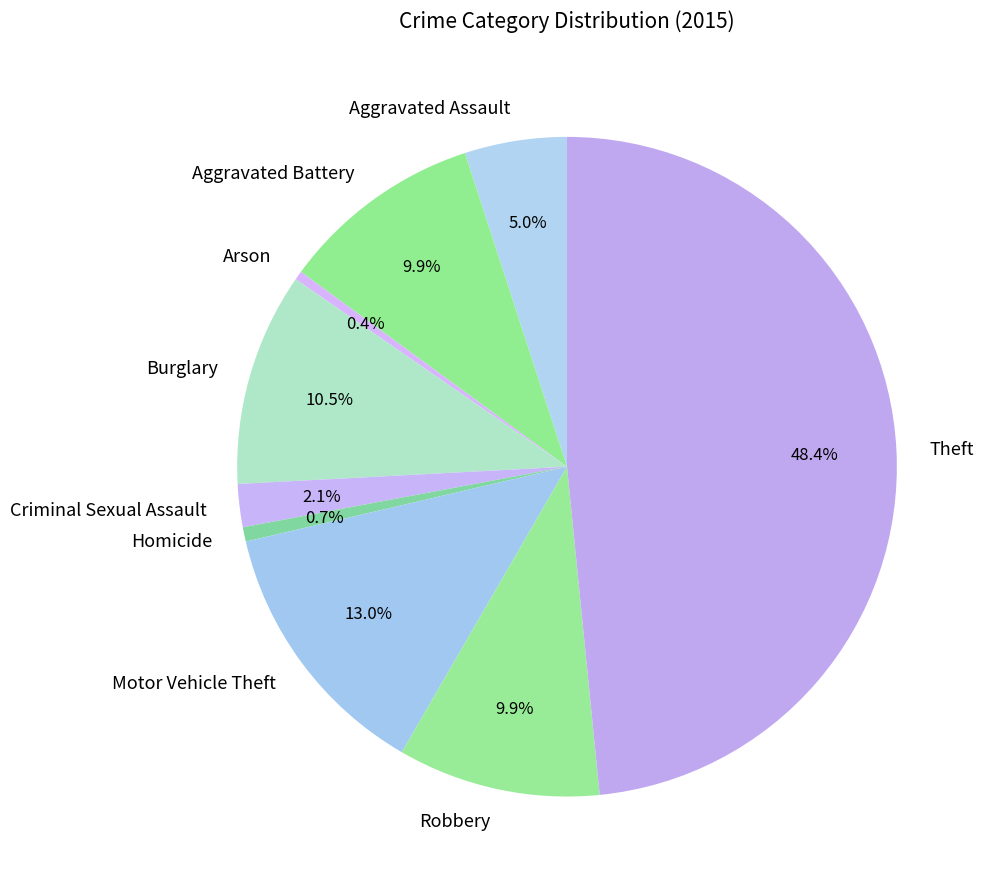

To the nearest percent, what is the difference between the Homicide and Robbery slice percentages?

9%